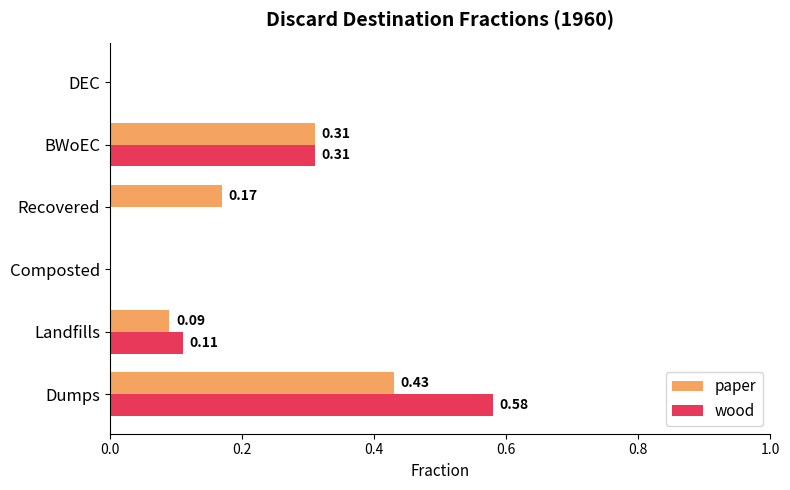

How many distinct data groups are displayed?

2